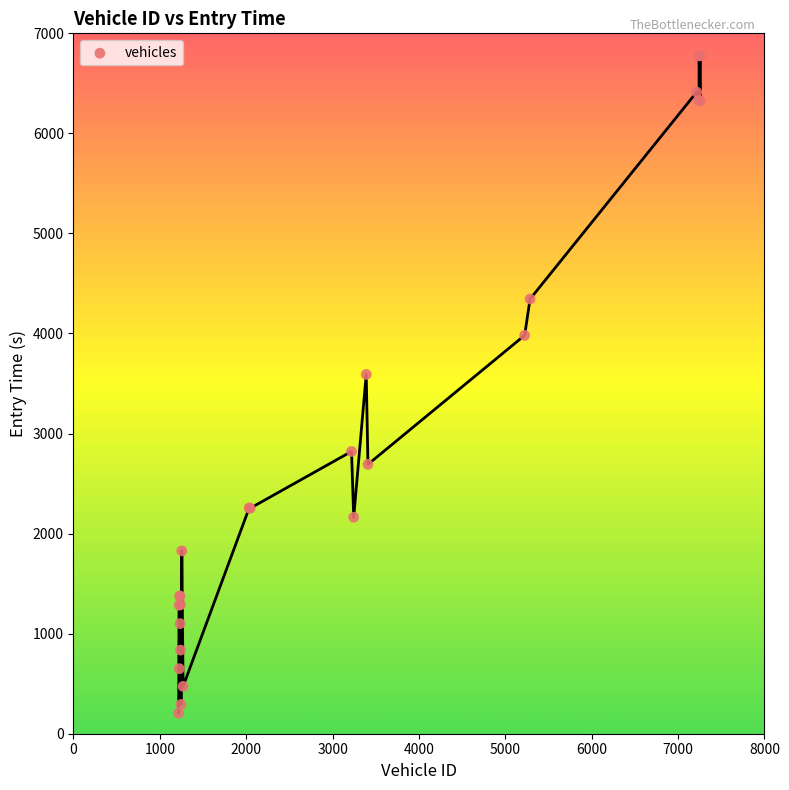

What Y value in the scatter plot is closest to 3490?

3591.0